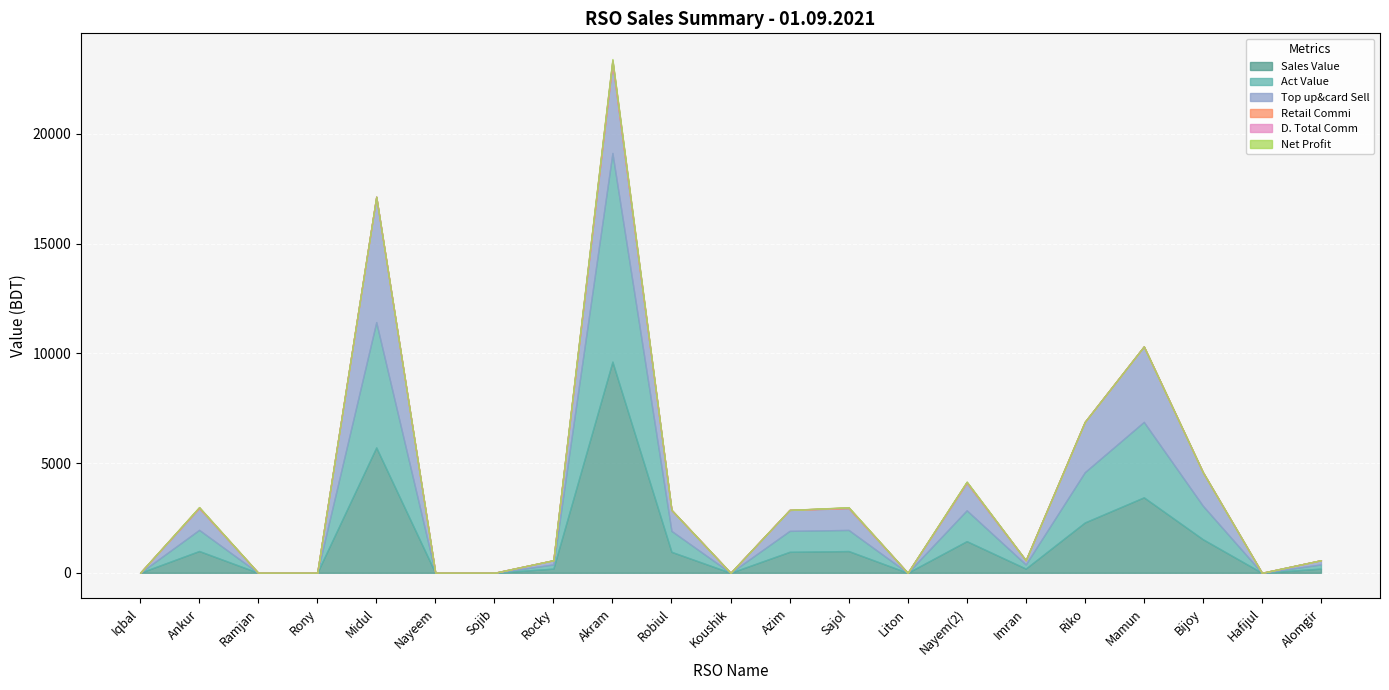

At which category does Act Value reach its first local valley?

Koushik